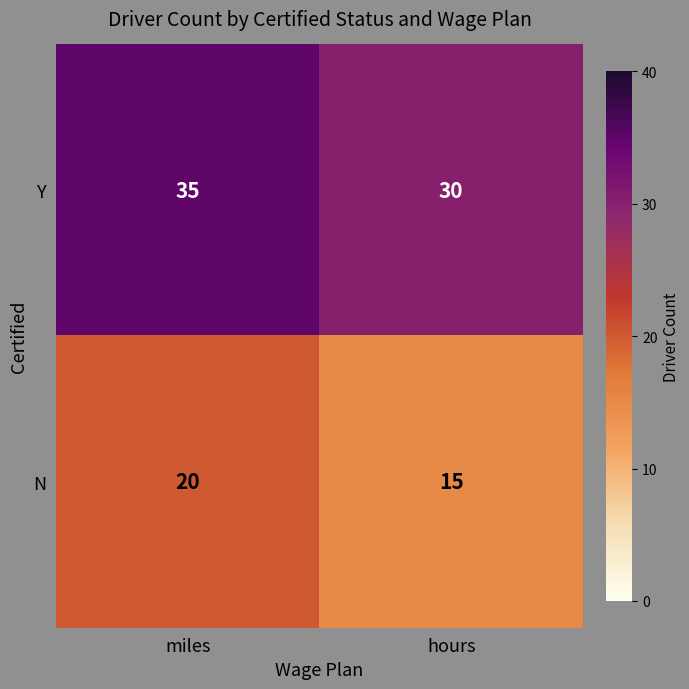

At which label is Y closest to 32?

hours